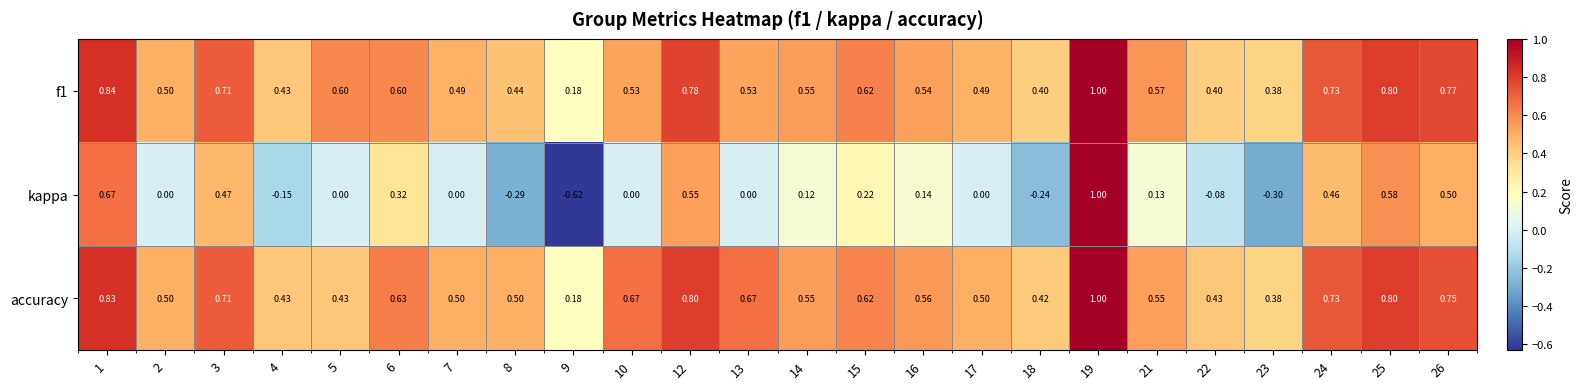

Which series has the widest spread of values?

kappa